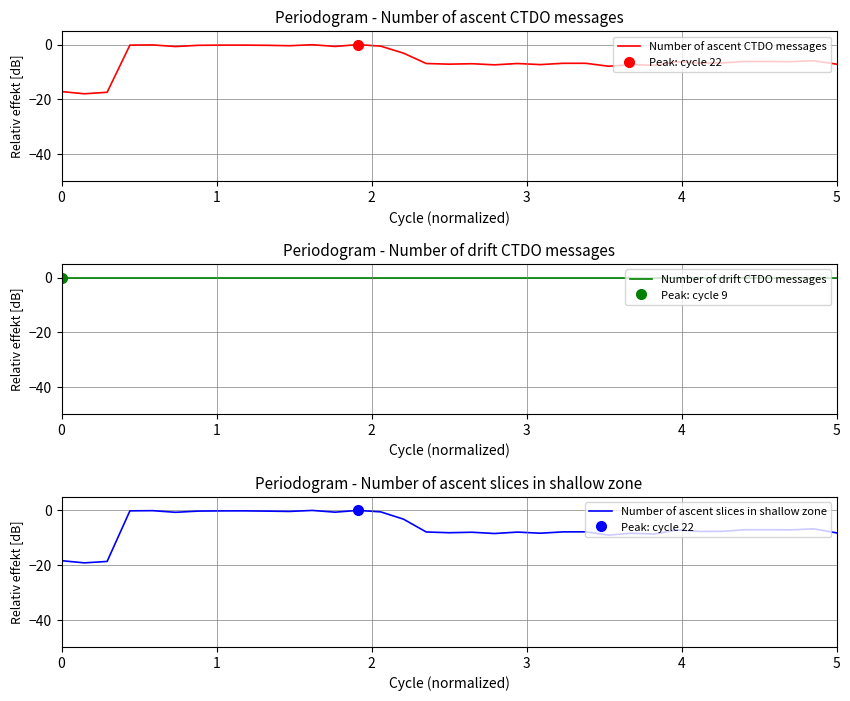

After their last crossing, which series has the higher values: Number of ascent CTDO messages or Number of ascent slices in shallow zone?

Number of ascent CTDO messages